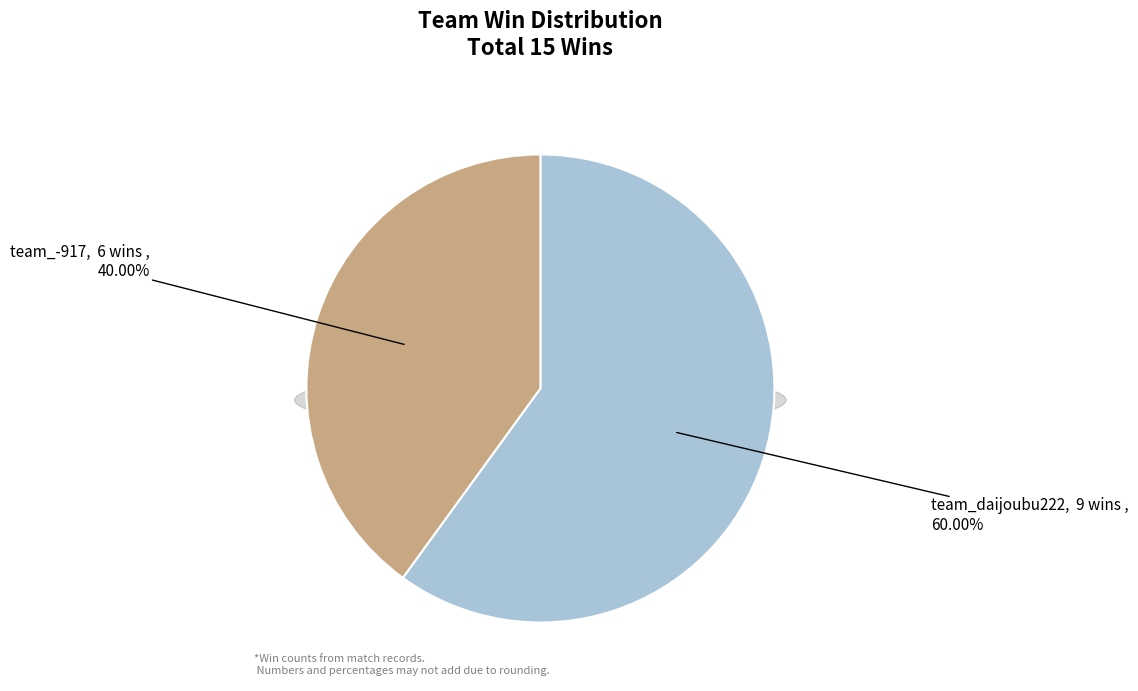

Is it true that team_-917 is 46% of the pie?

False